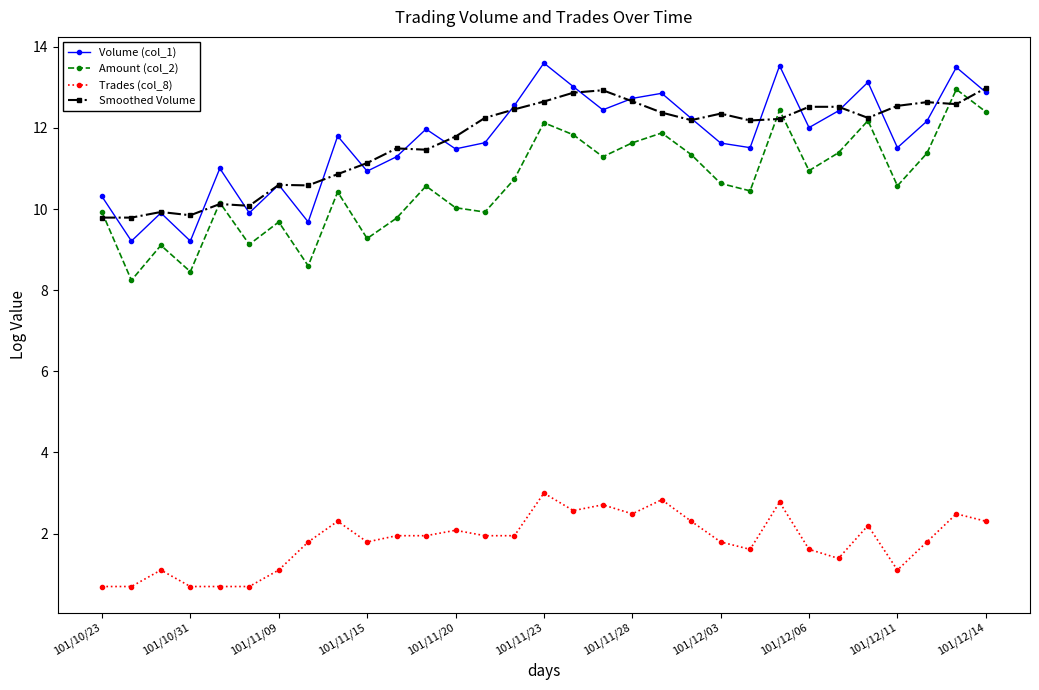

What is the highest value of the Volume (col_1) series?

13.6